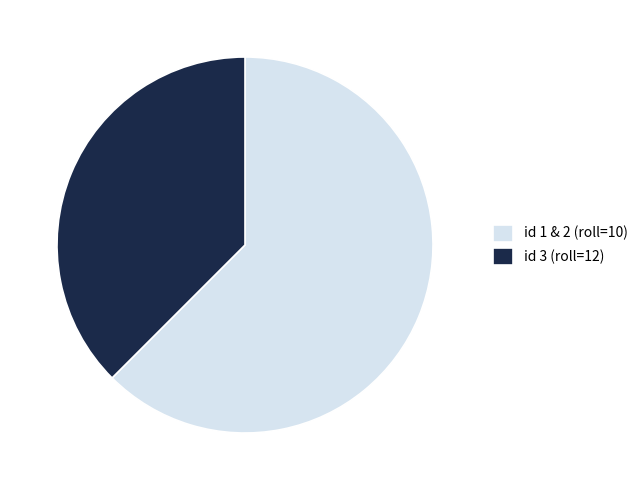

Combined, do id 1 & 2 (roll=10) and id 3 (roll=12) account for over 50%?

Yes